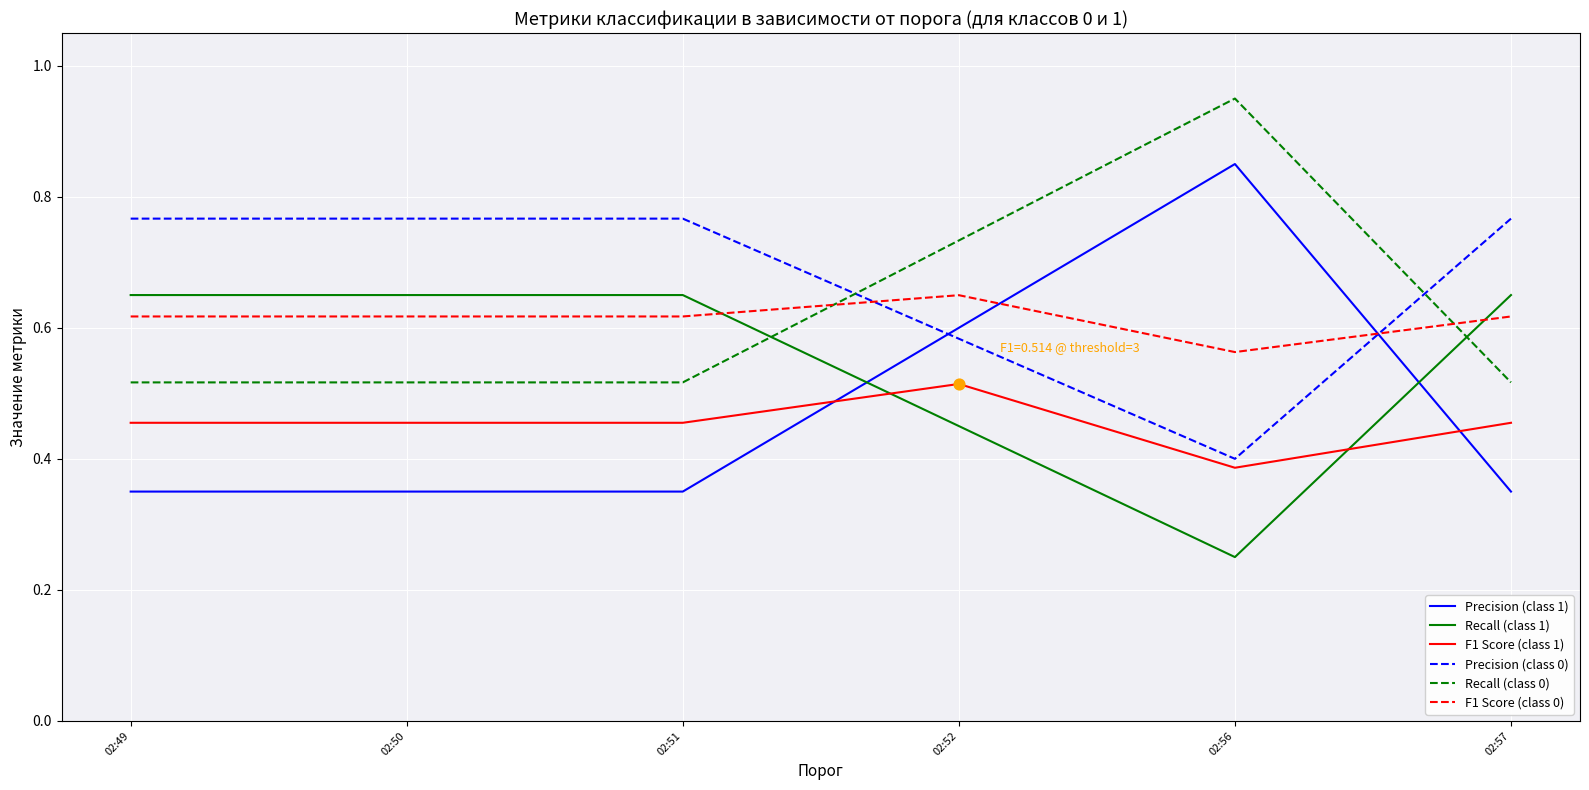

Which series has the largest total across all categories?

Precision (class 0)